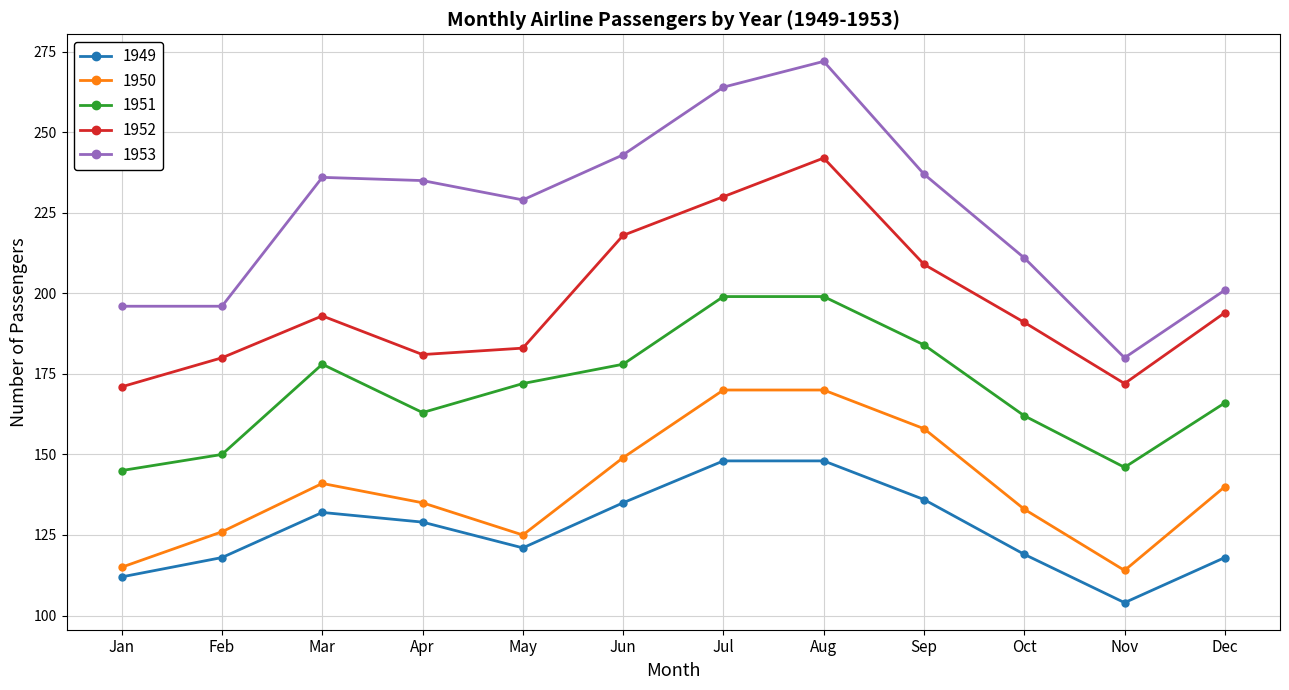

True or false: 1951 and 1952 intersect in this chart.

False